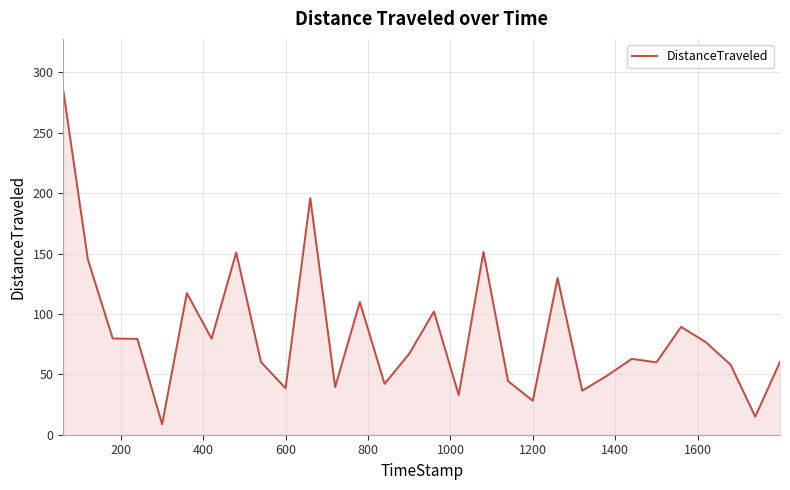

What is the smallest value displayed?

8.7